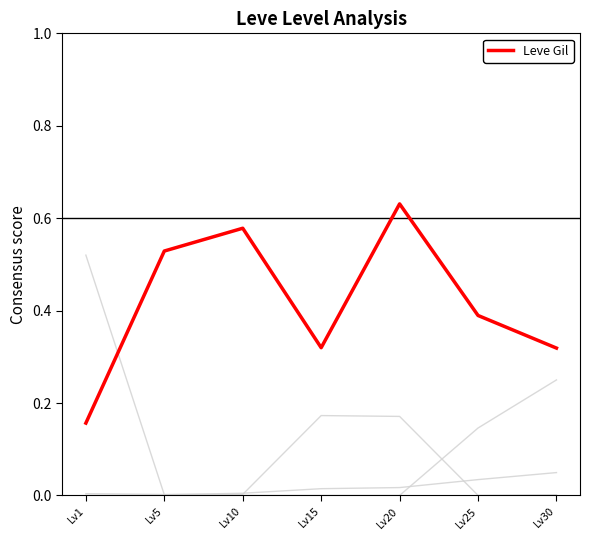

Does the chart display data point markers on the line(s)?

No